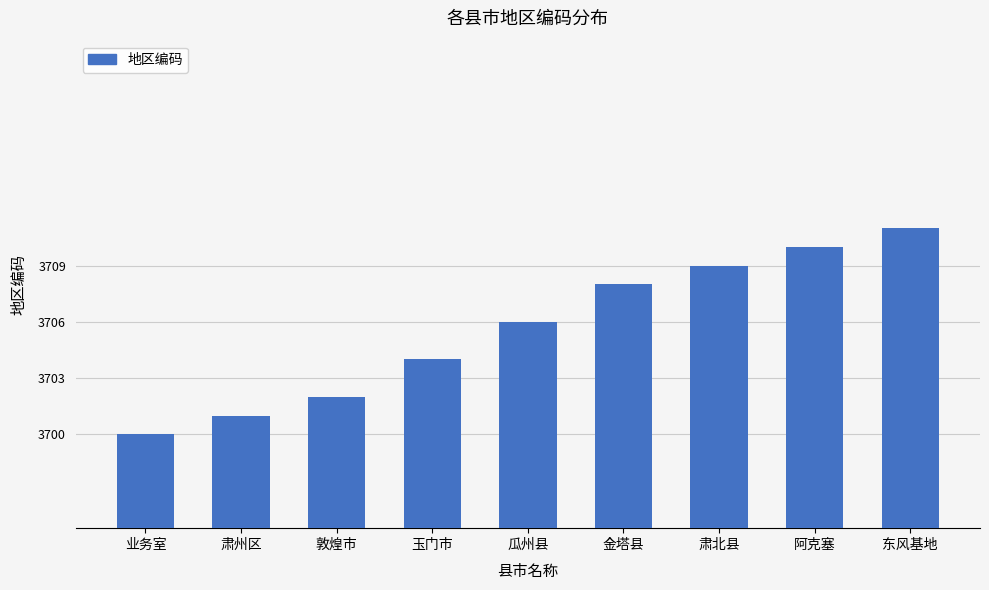

What is the average value?

3706